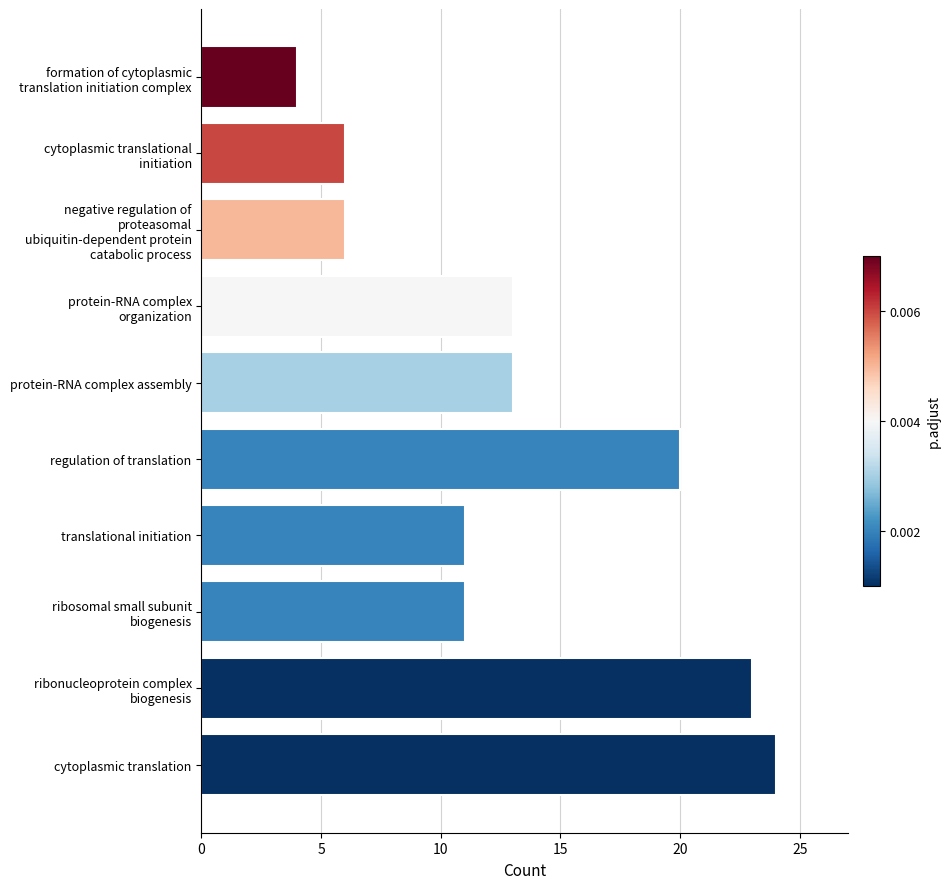

What is the difference between the maximum and minimum values?

20